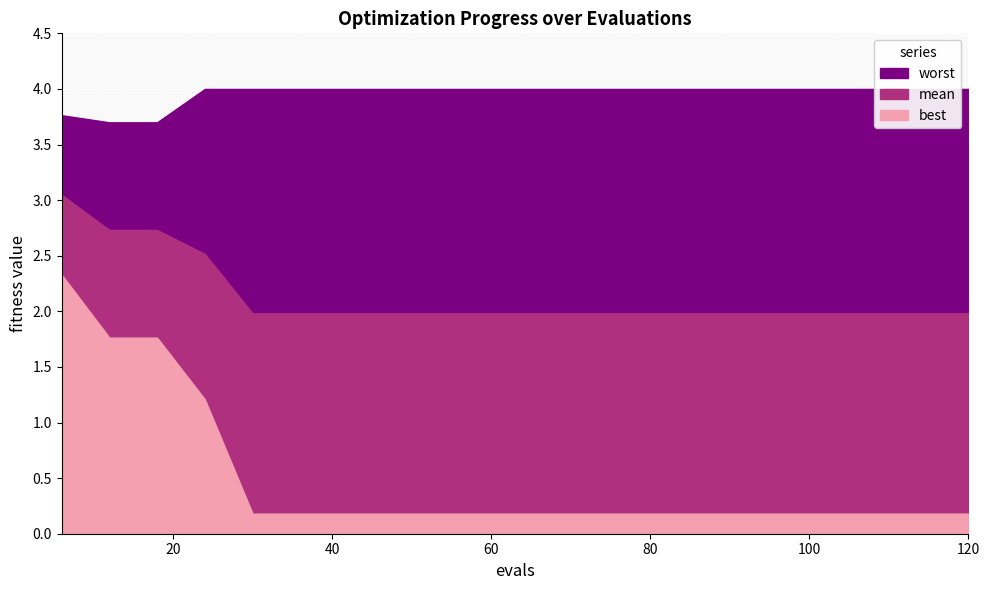

Is it true that best equals 0.2 at 42?

True